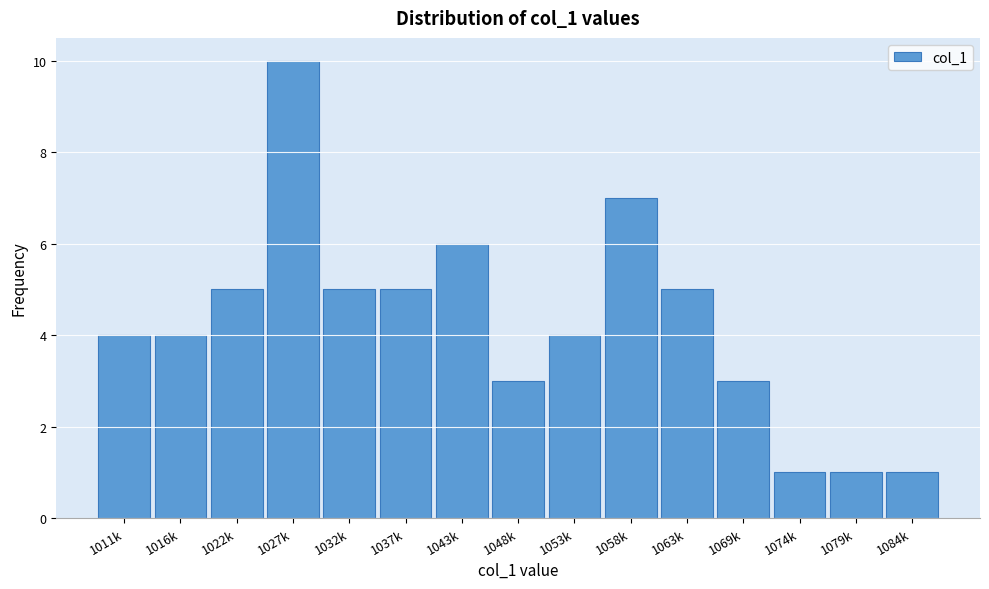

Reading left to right, what are all the values shown in this chart?

1011k=4	1016k=4	1022k=5	1027k=10	1032k=5	1037k=5	1043k=6	1048k=3	1053k=4	1058k=7	1063k=5	1069k=3	1074k=1	1079k=1	1084k=1